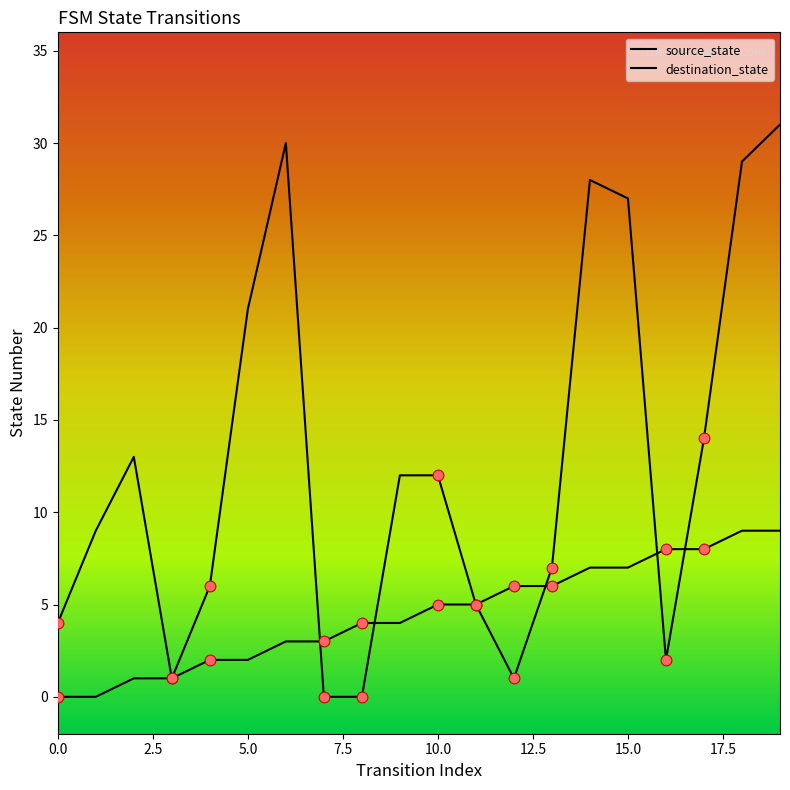

Which series has the largest total across all categories?

destination_state